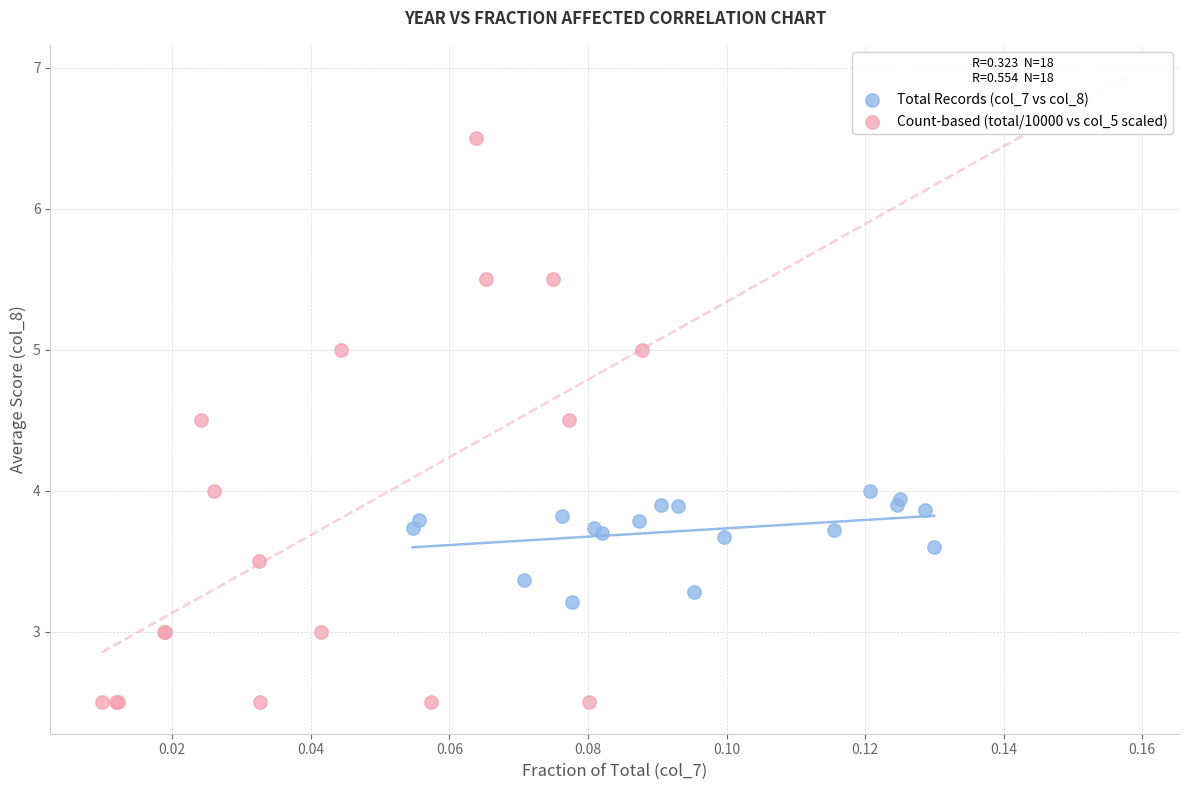

Which series has the largest Y range (max minus min)?

Count-based (total/10000 vs col_5 scaled)